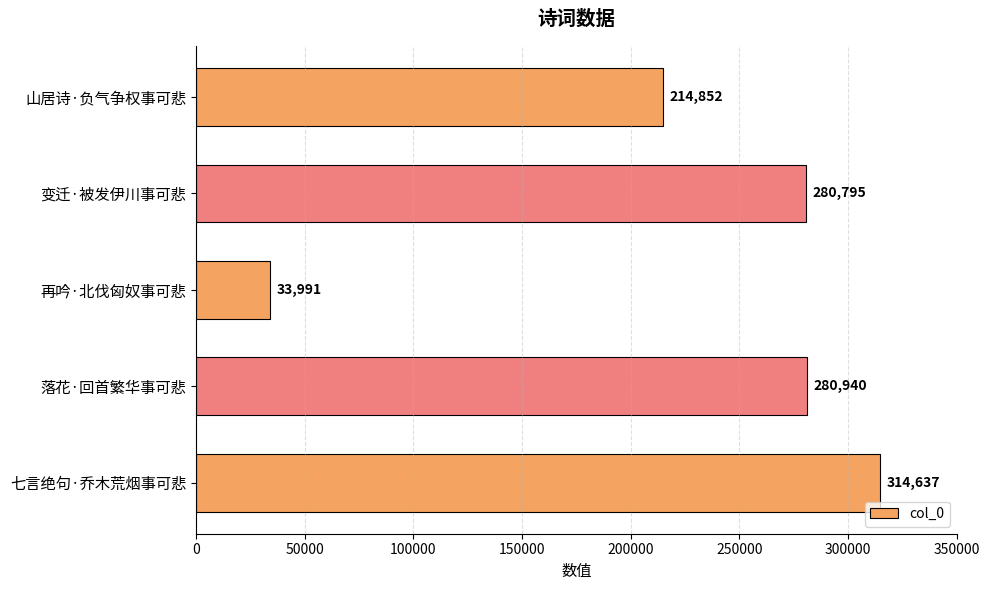

What is the sum of all values?

1125215